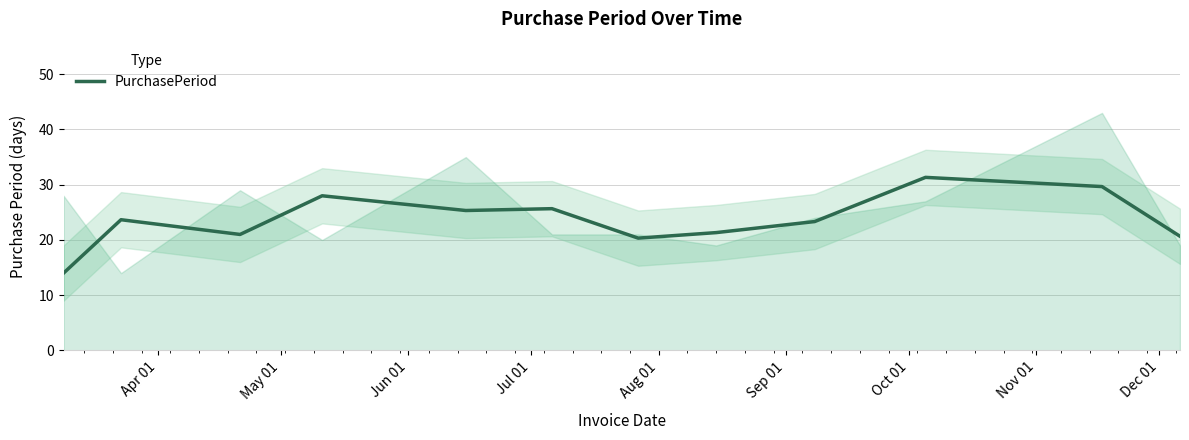

What is the maximum value for PurchasePeriod?

31.3